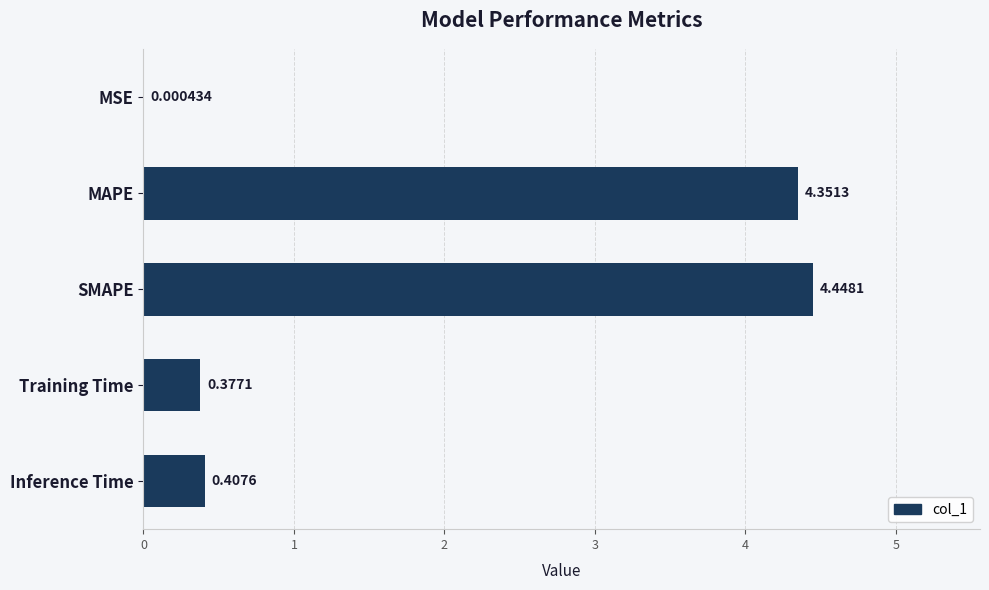

Where is the data nearest to the value 2?

Inference Time